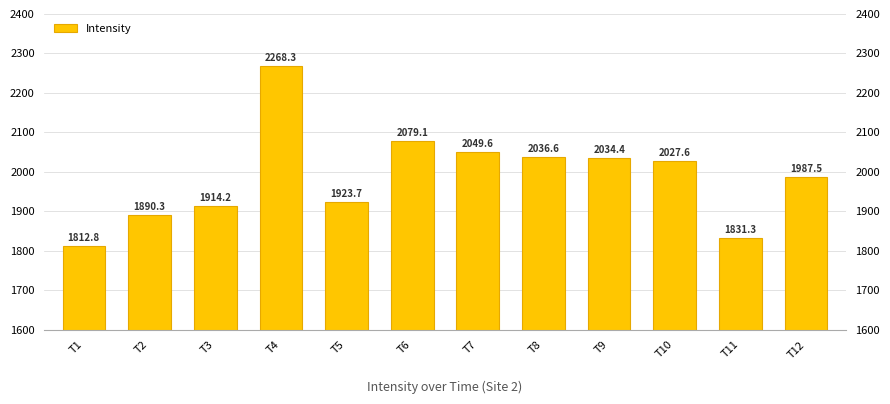

Approximately how many times larger is the value at T1 compared to T8?

0.9